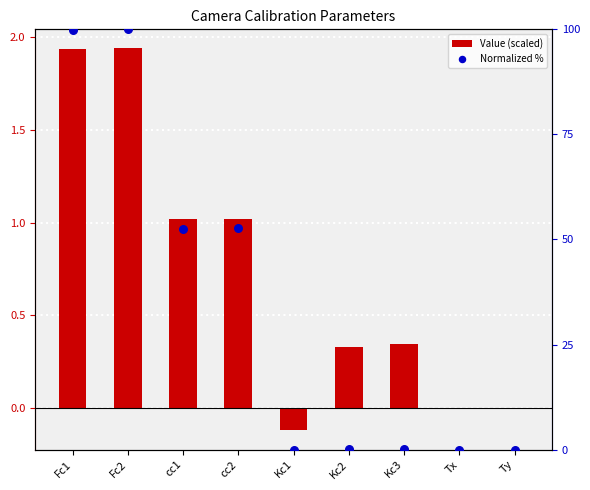

What are all the series names shown in the legend?

Value (scaled), Normalized %